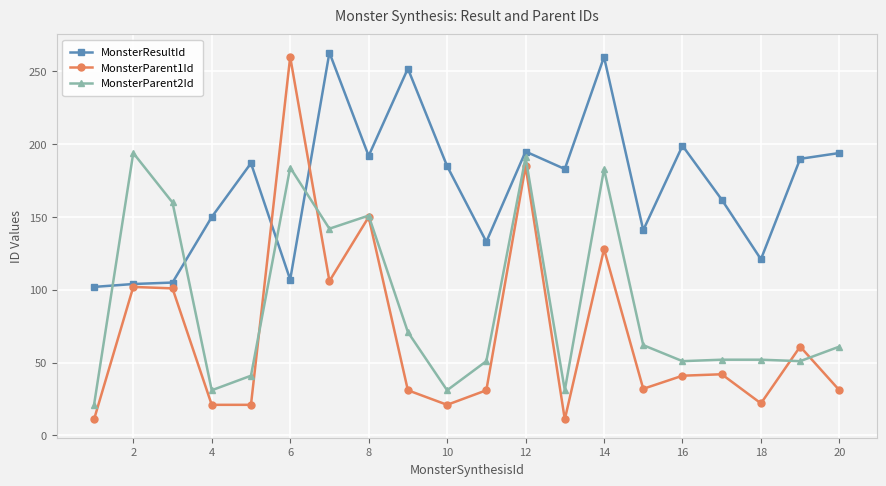

What is the difference between the second highest and second lowest values in the MonsterResultId series?

156